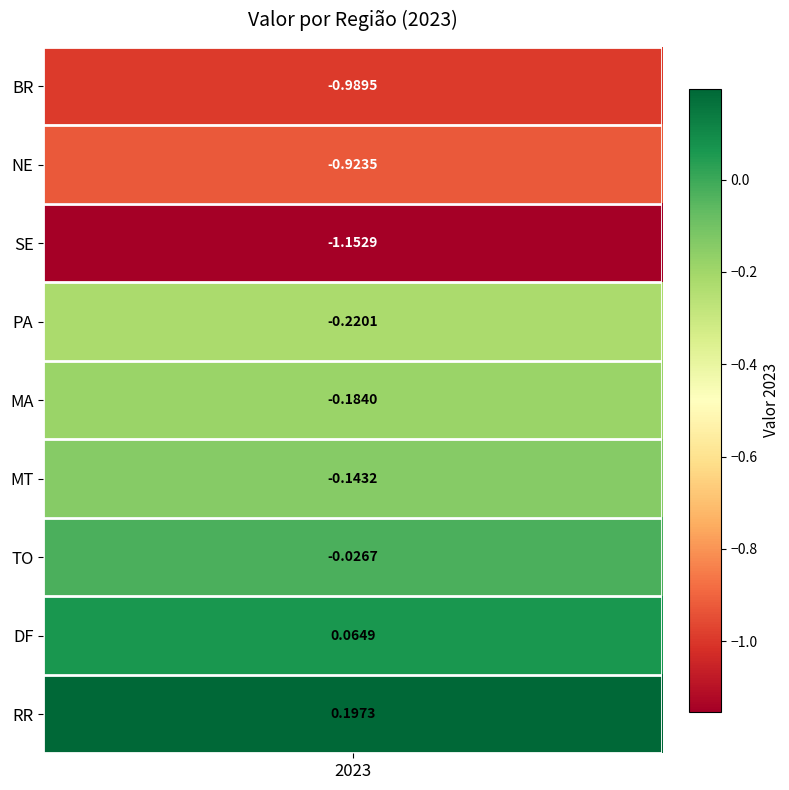

How many positive values are there?

2